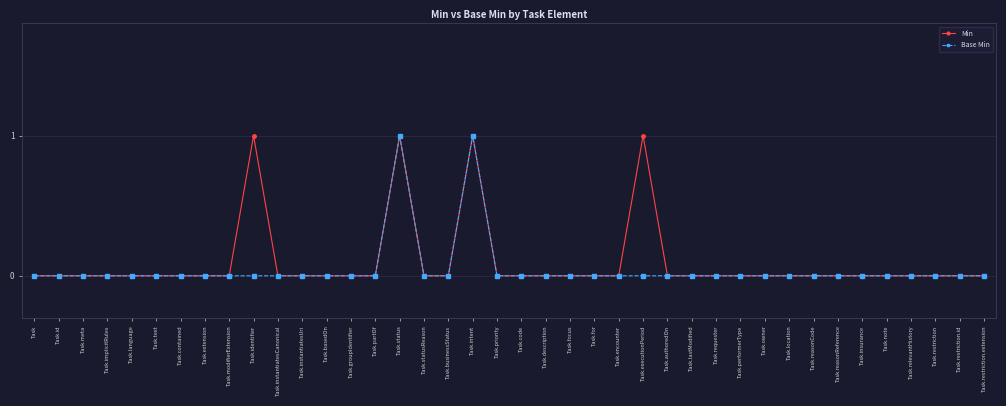

What is the label of the 30th point from the left?

Task.performerType